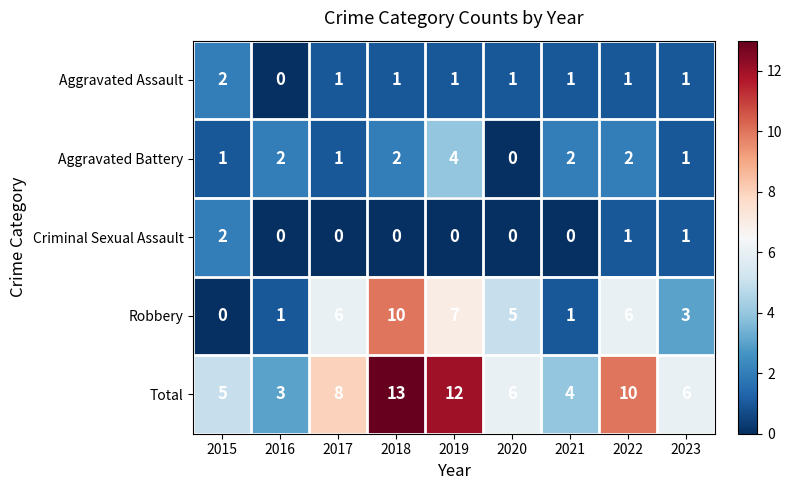

What is the difference between the Robbery values at 2021 and 2020?

4